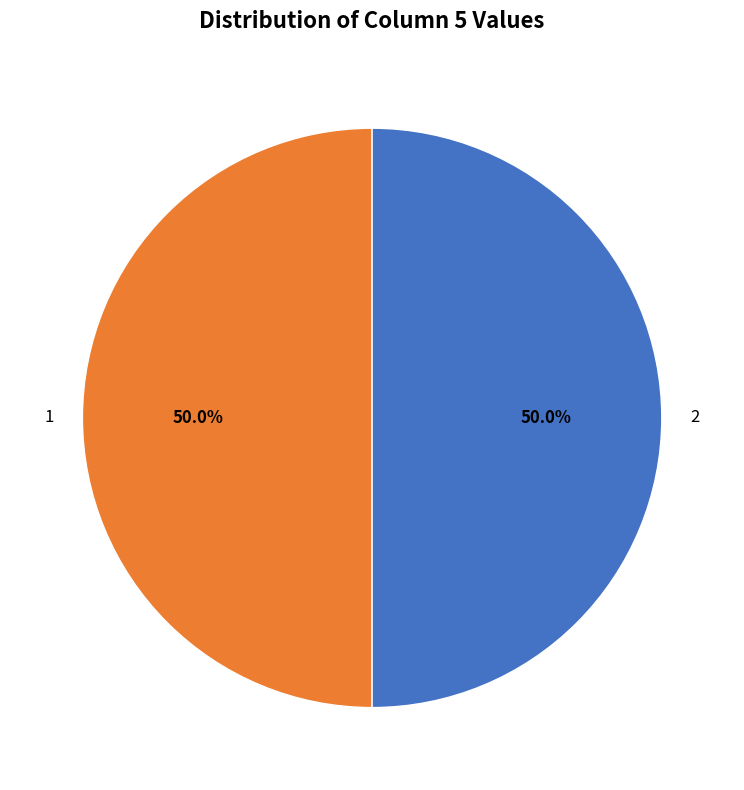

Do 2 and 1 together represent more than half of the pie?

Yes